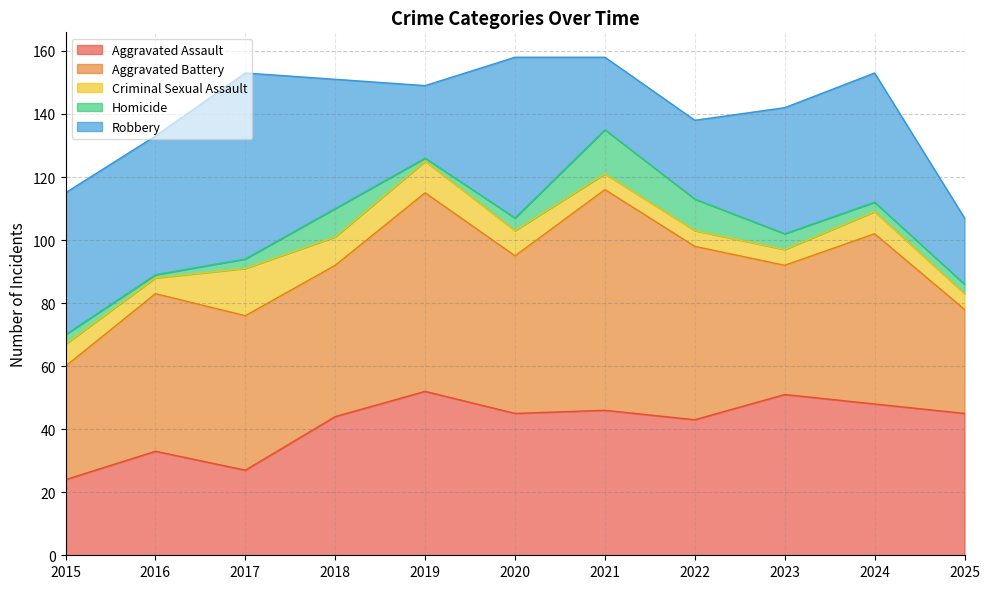

What is the value of the Criminal Sexual Assault point at the 10th from the left?

7